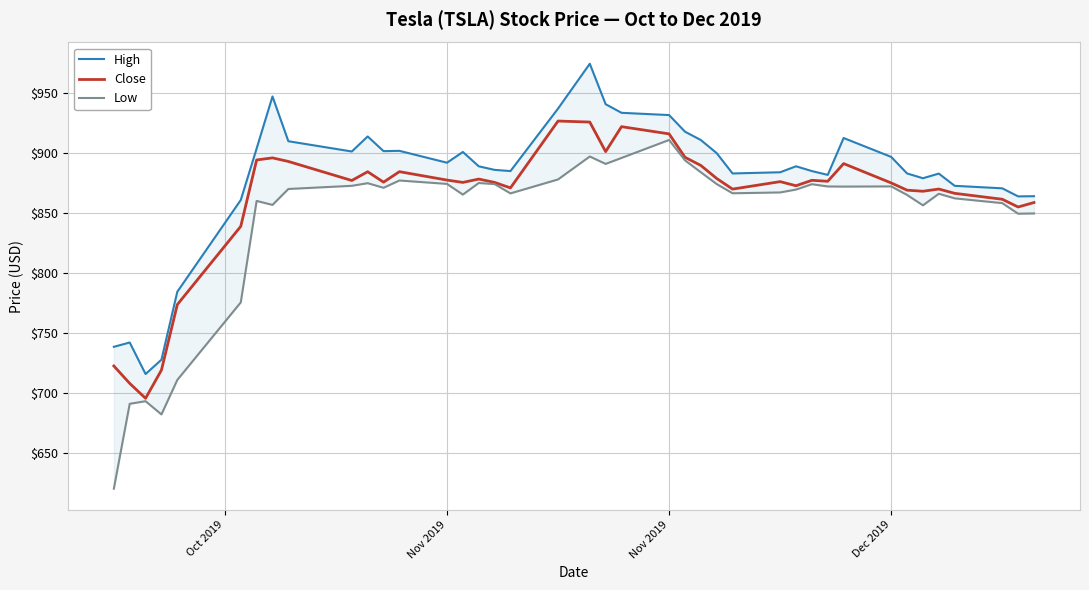

What is the difference between the maximum and minimum values in the Close series?

230.6